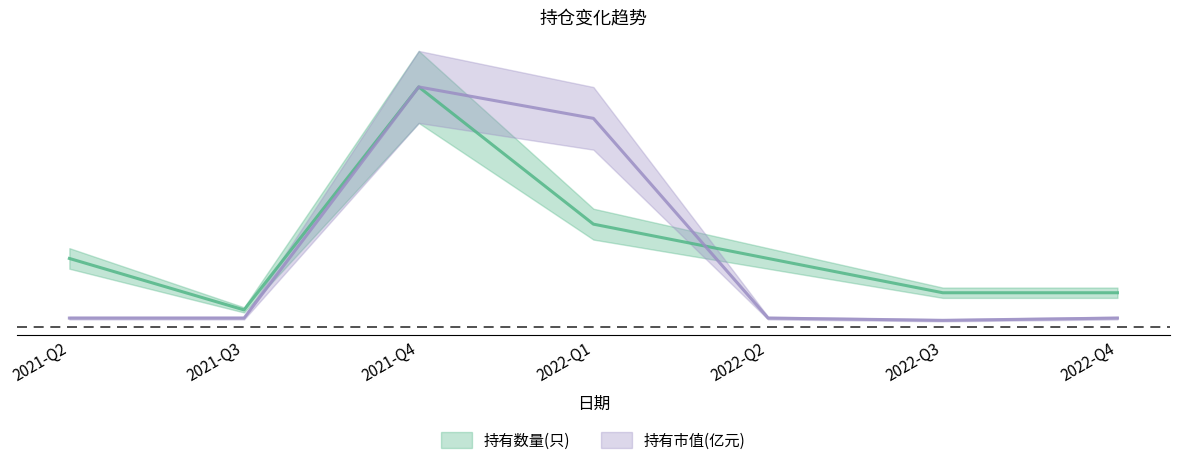

At which category is the sum across all series the highest?

2021-Q4